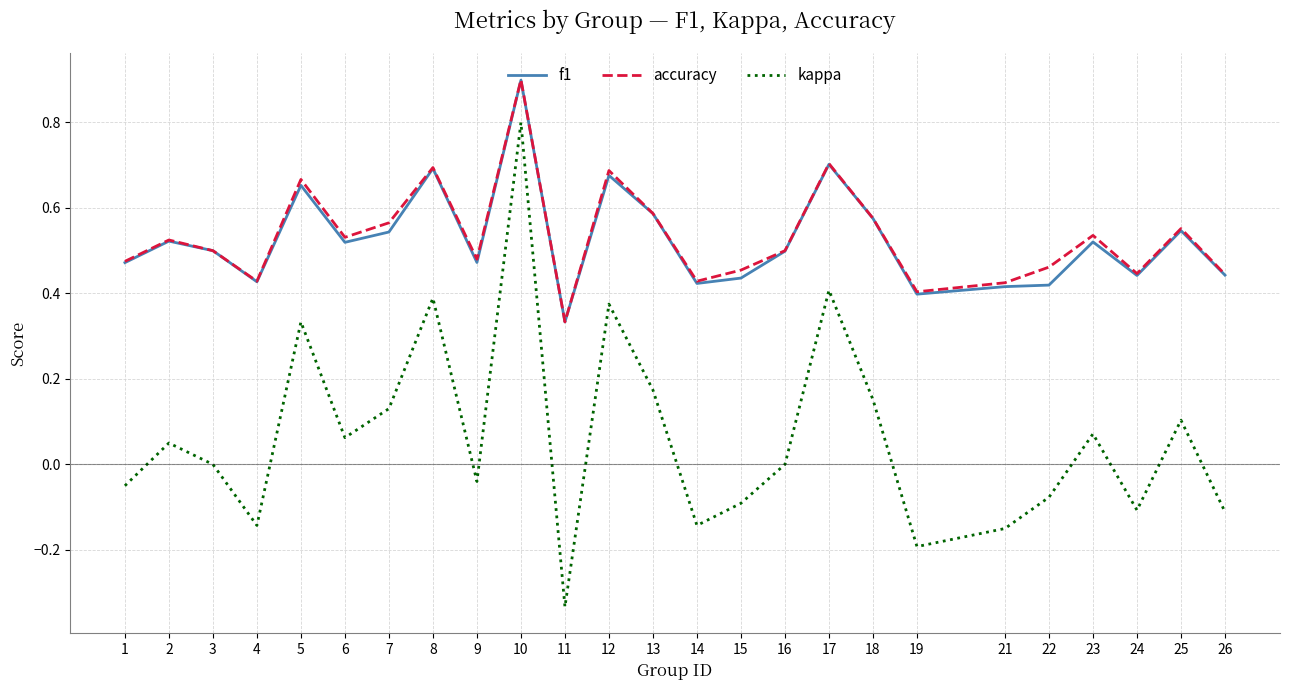

Which series has the largest range (max minus min)?

kappa